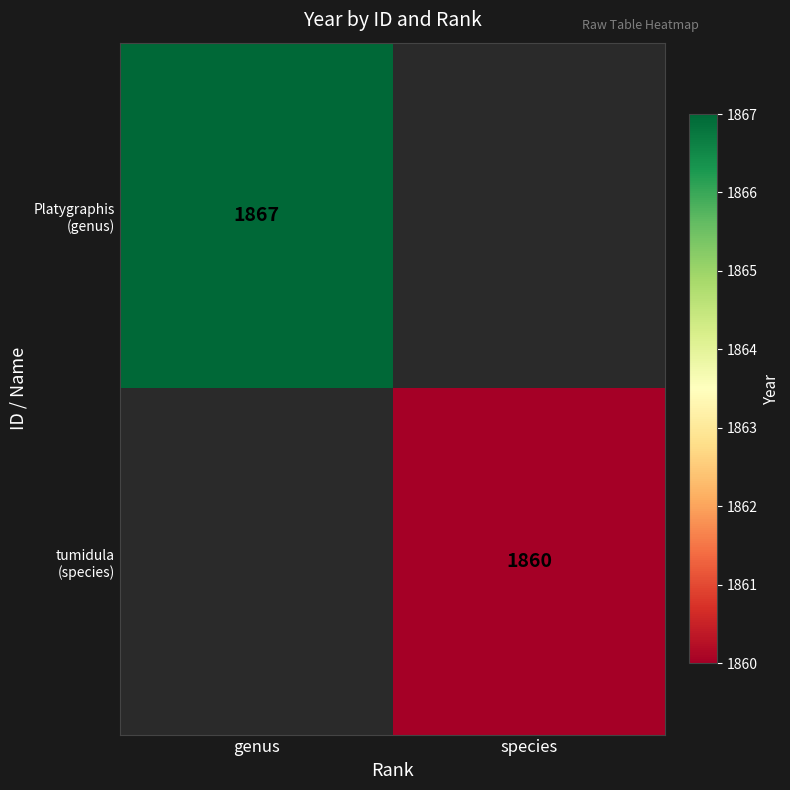

What is the smallest value displayed?

1860.0